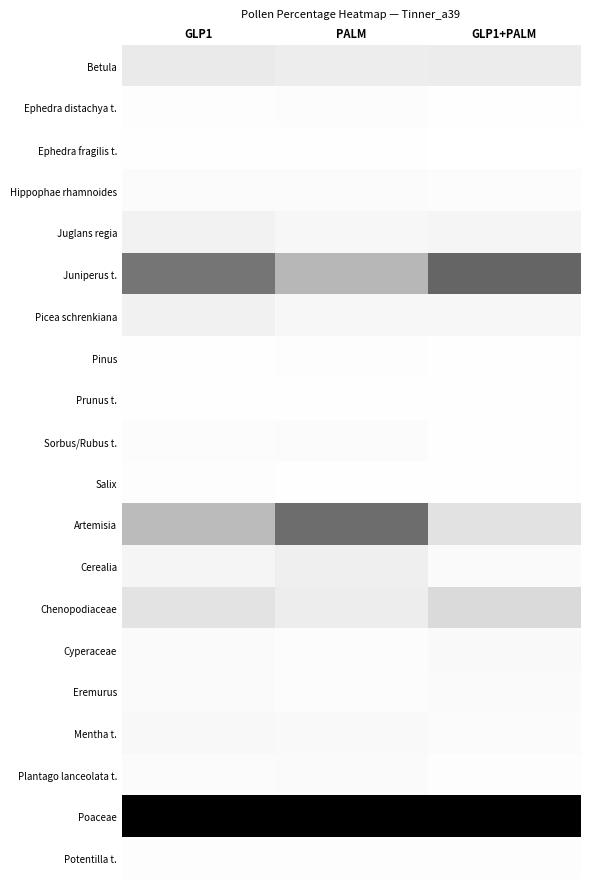

Between GLP1 and GLP1+PALM, which series saw the biggest shift?

Artemisia